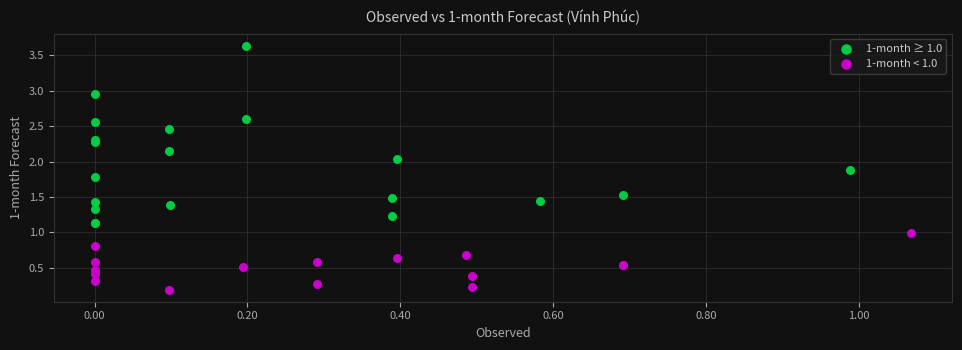

Which series has the largest Y range (max minus min)?

1-month ≥ 1.0